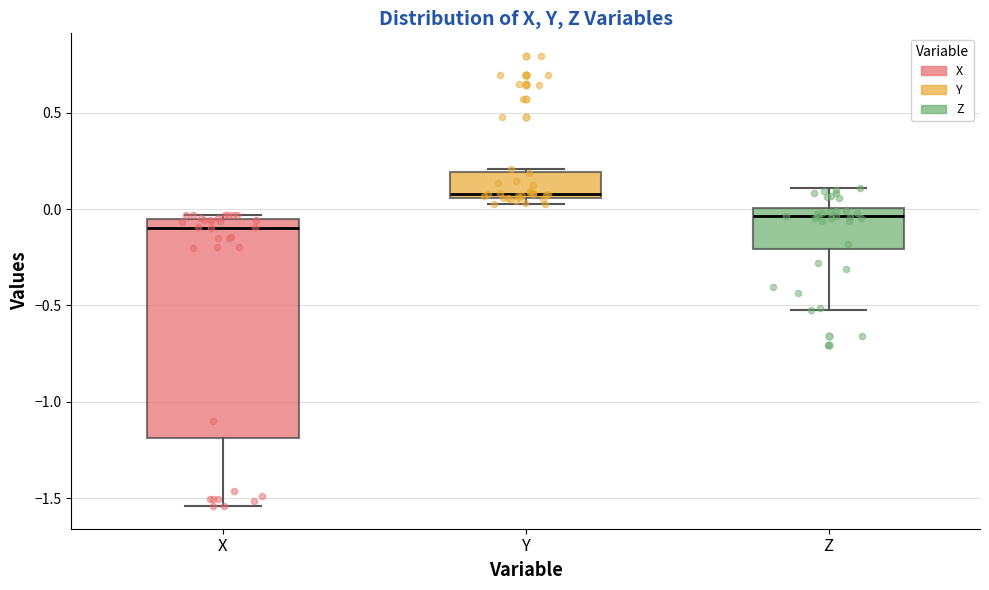

Comparing the boxes themselves (not the whiskers), which one is the tallest?

X